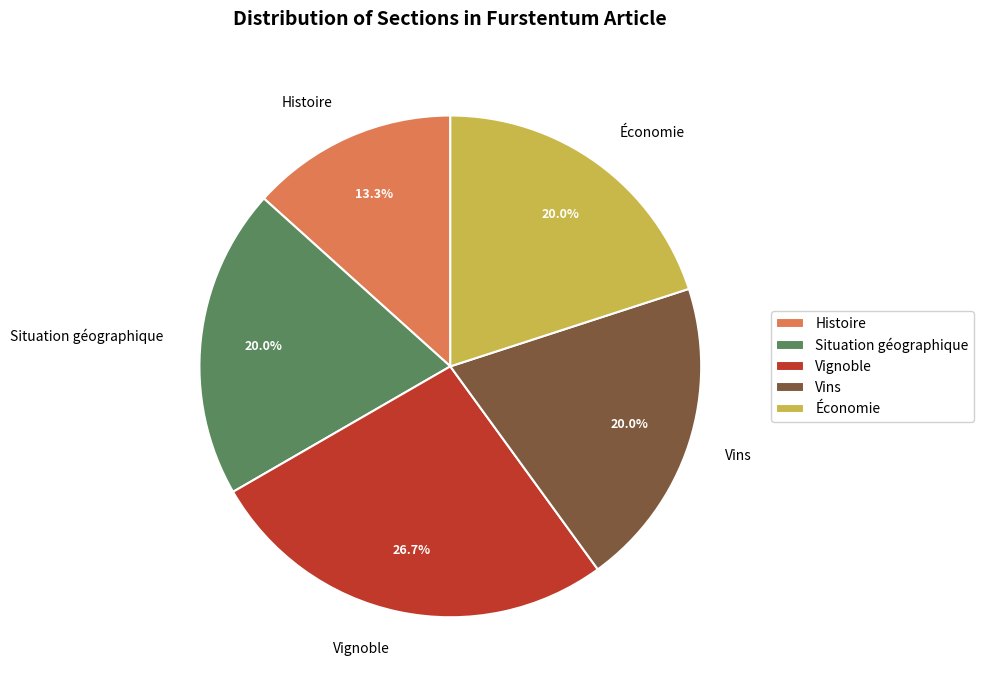

To the nearest percent, what is the difference between the Économie and Histoire slice percentages?

7%